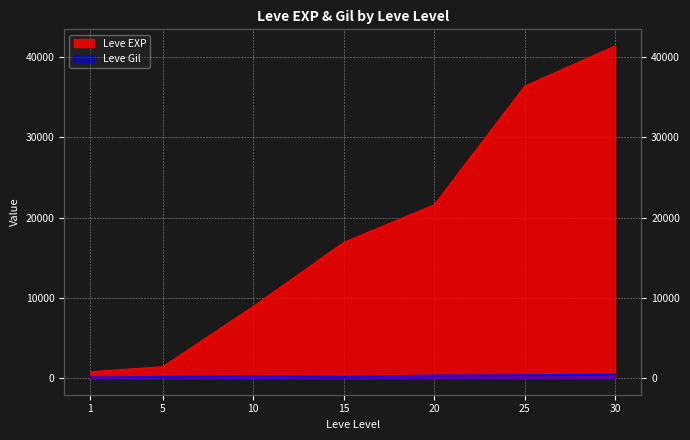

Reading left to right, list all the values displayed in this chart.

Leve EXP: 800	1420	8930	16920	21600	36390	41410
Leve Gil: 113	169	284	174	344	379	440